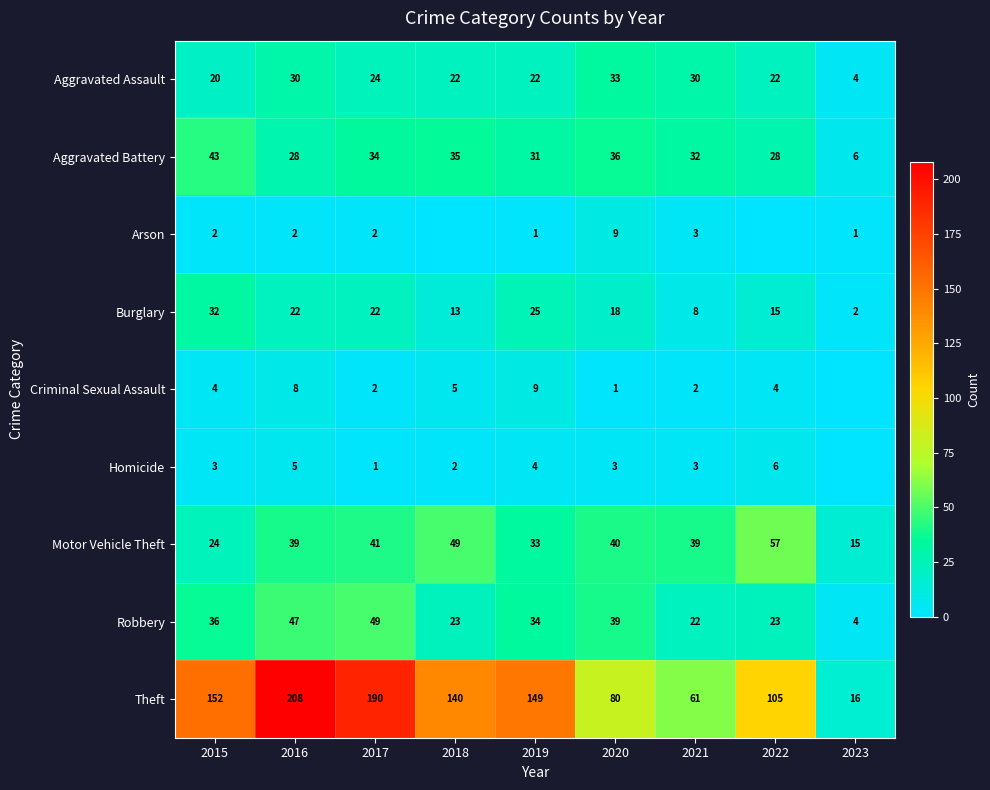

What is the difference between the maximum and minimum values in the Motor Vehicle Theft series?

42